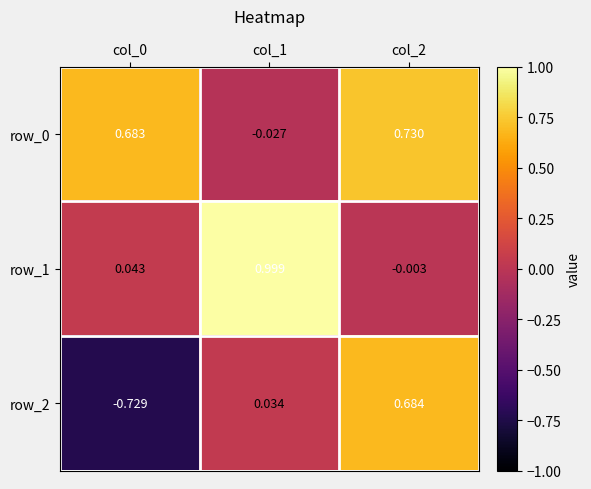

At which label does row_0 first exceed 0?

col_0